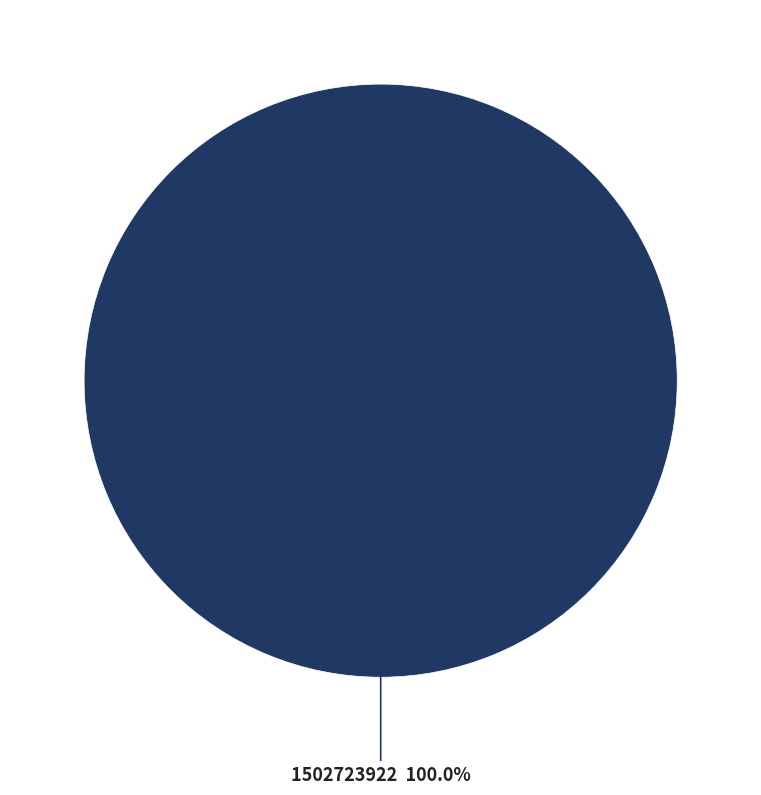

Is there a majority slice in this chart?

Yes